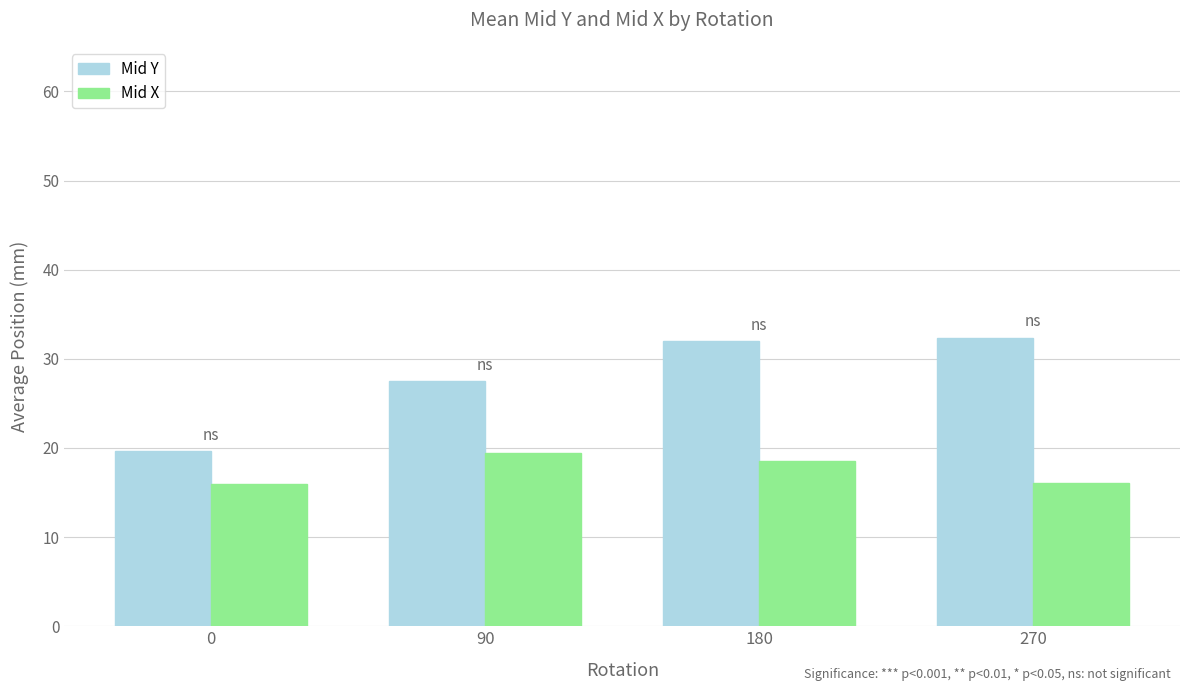

Is it true that Mid Y equals 6.4 at 90?

False